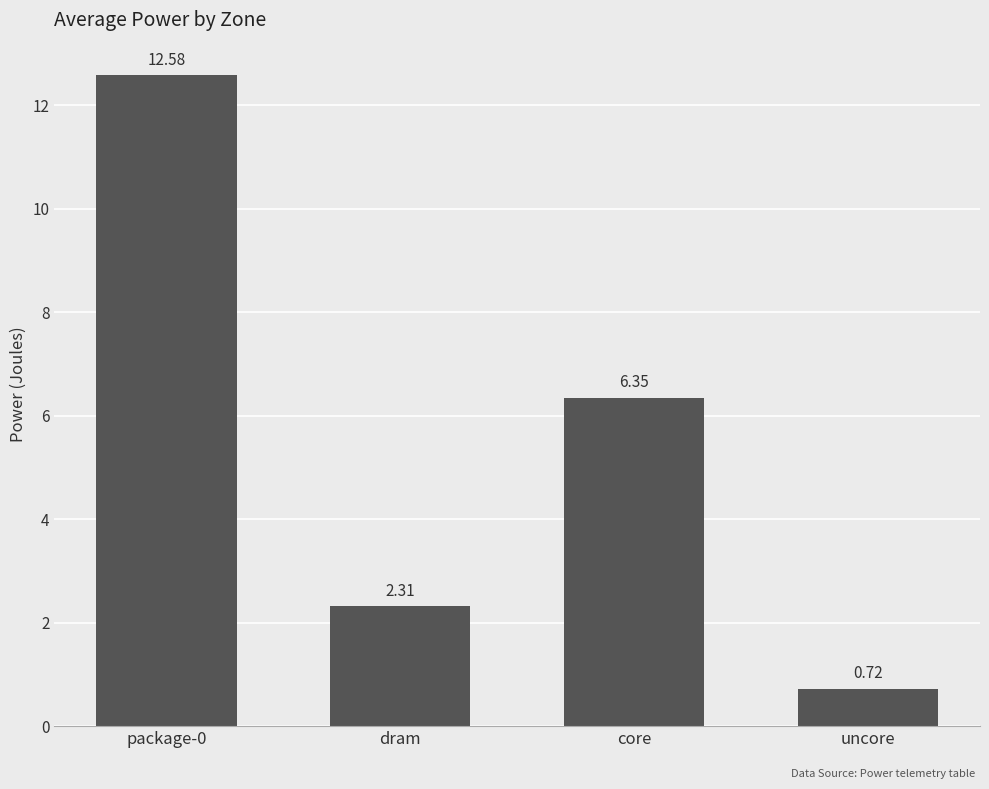

At which label is the value closest to 6?

core